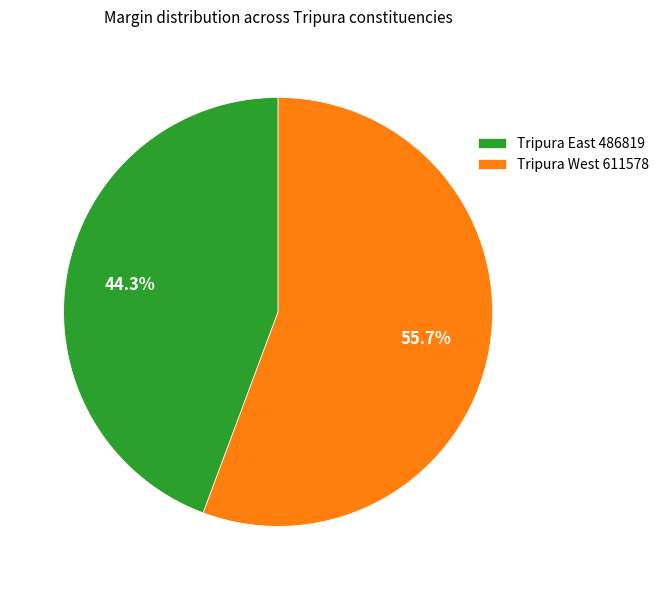

To the nearest percent, what is the difference between the Tripura East and Tripura West slice percentages?

11%